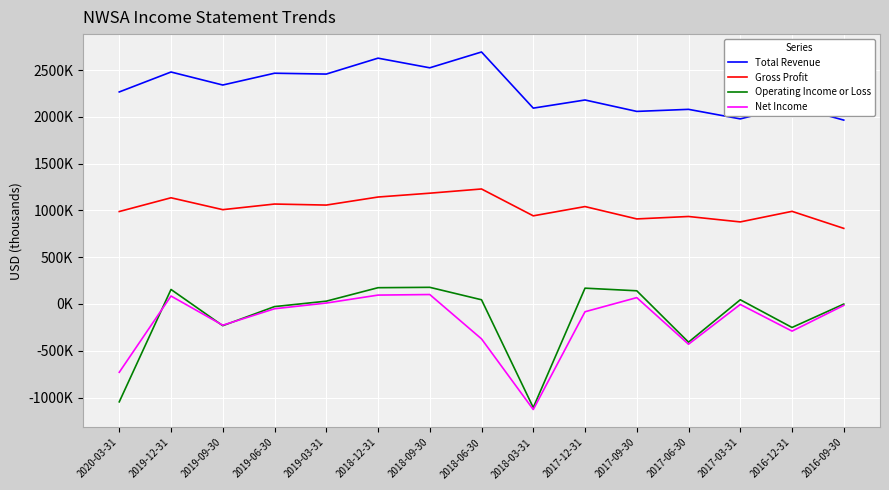

At which category does Gross Profit reach its first local peak?

2019-12-31